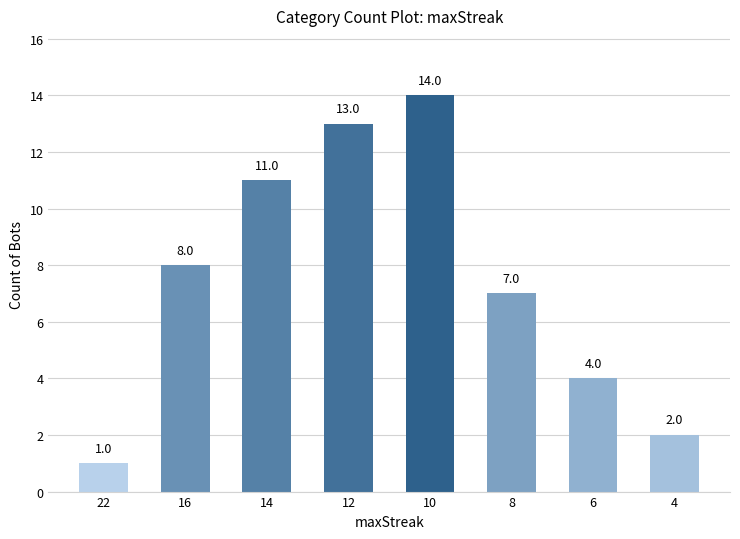

Between 8 and 12, which is larger?

12